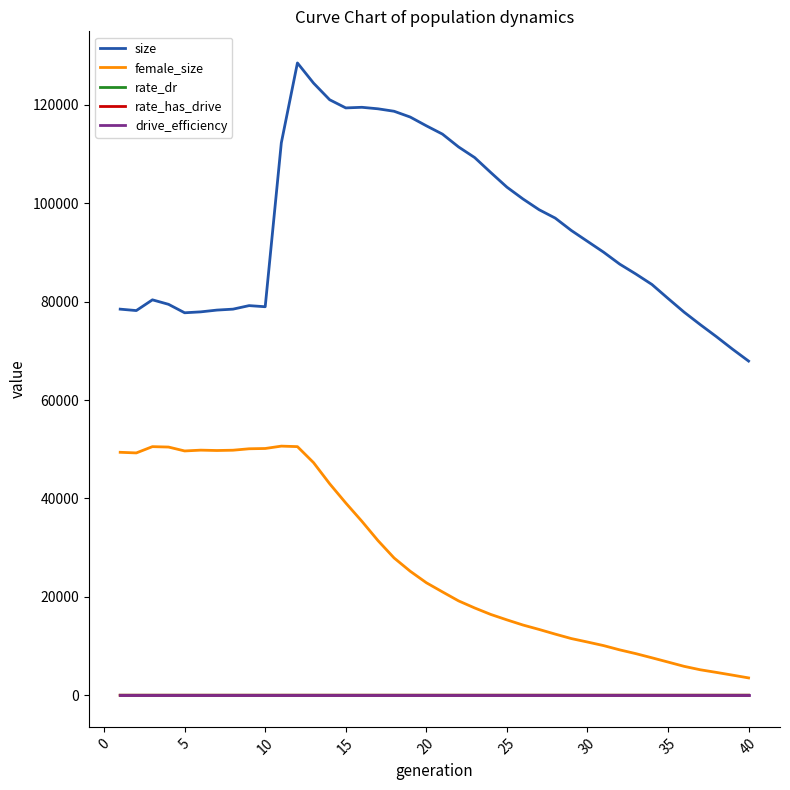

What is the lowest value of the female_size series?

3524.0